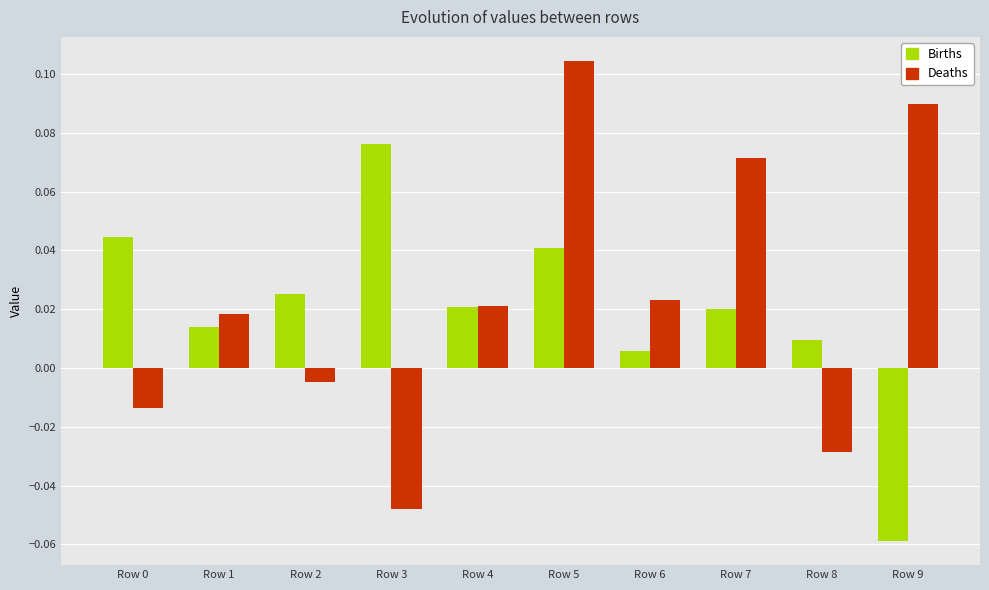

What are all the series names shown in the legend?

Births, Deaths